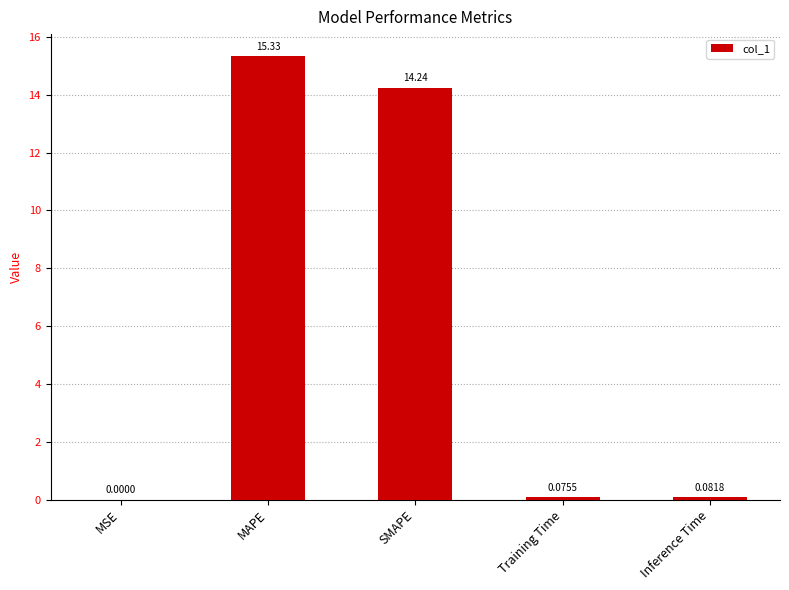

What is the sum of all values?

29.7